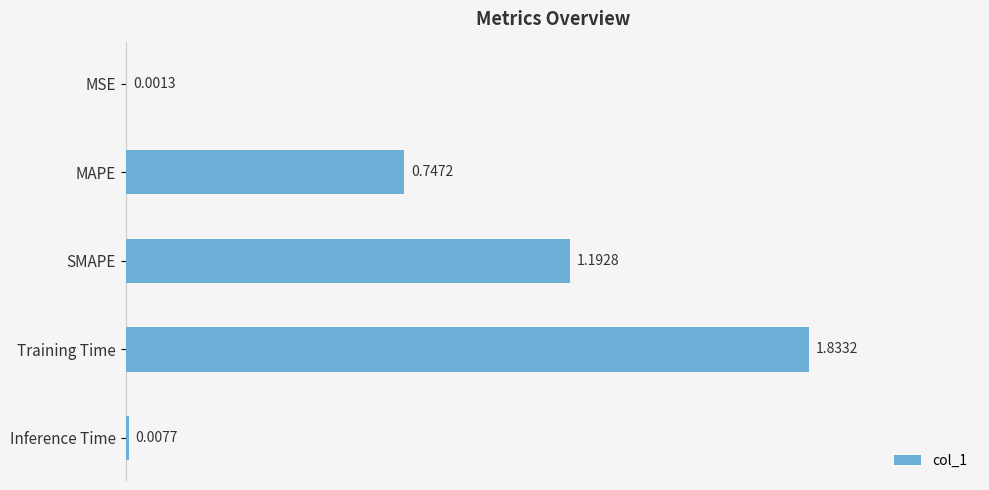

Are the bars grouped side by side (vs. stacked)?

No